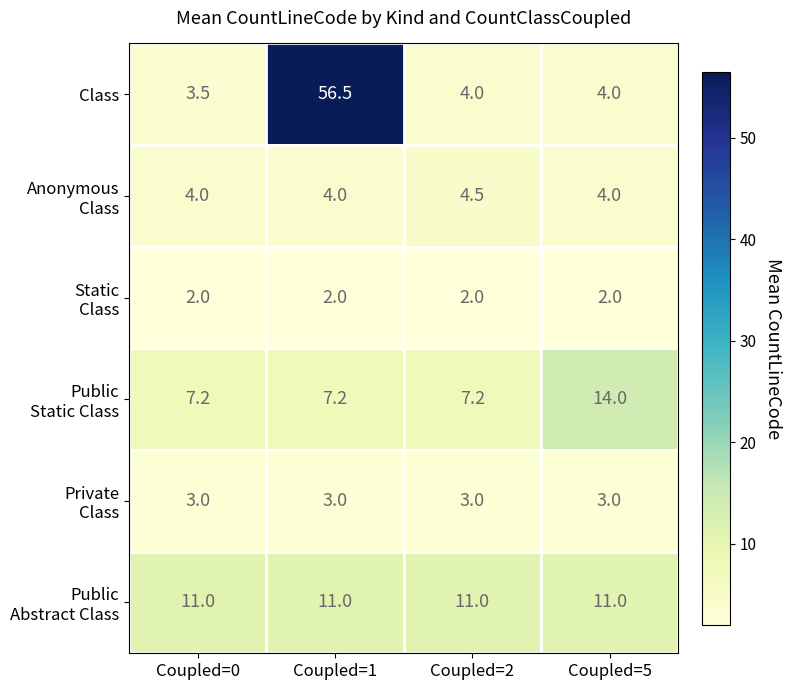

What is the smallest value displayed?

2.0